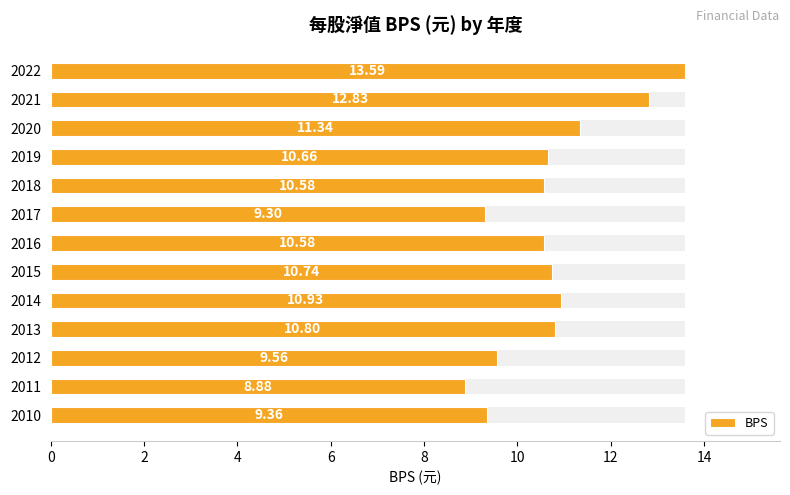

What is the difference between the second highest and second lowest values?

3.5